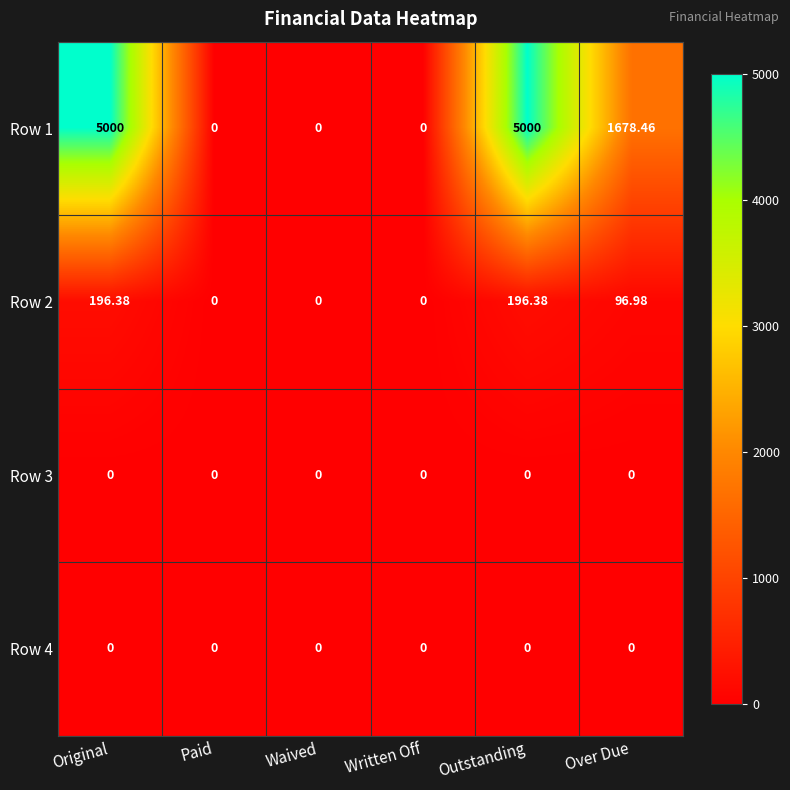

At which label is Row 1 closest to 2500?

Over Due